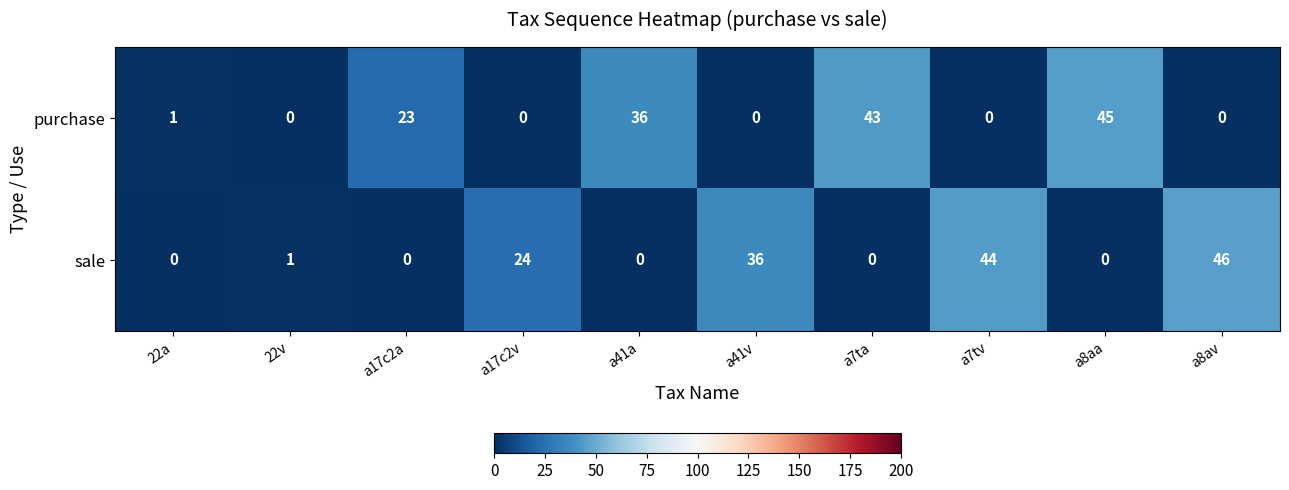

At which category is the sum across all series the highest?

a8av